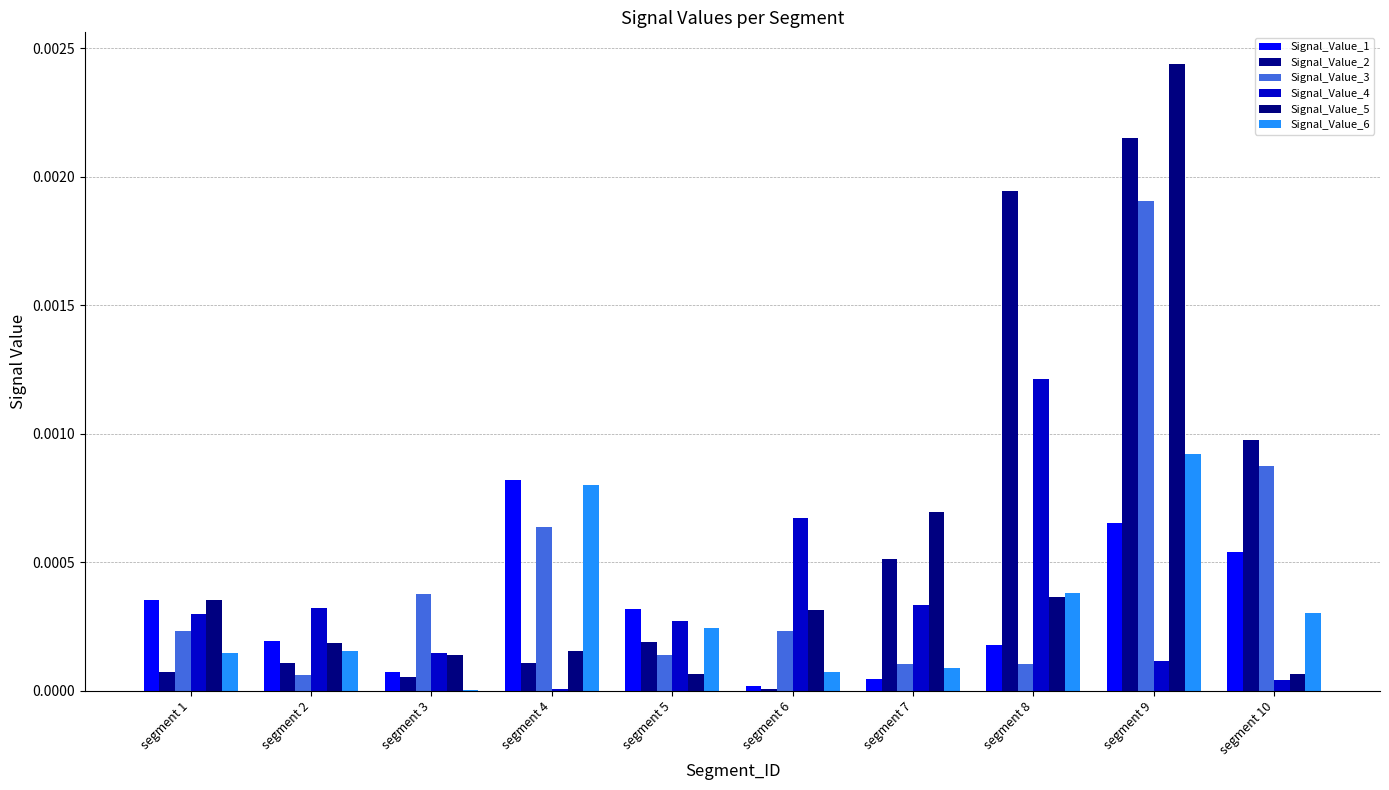

What are all the series names shown in the legend?

Signal_Value_1, Signal_Value_2, Signal_Value_3, Signal_Value_4, Signal_Value_5, Signal_Value_6